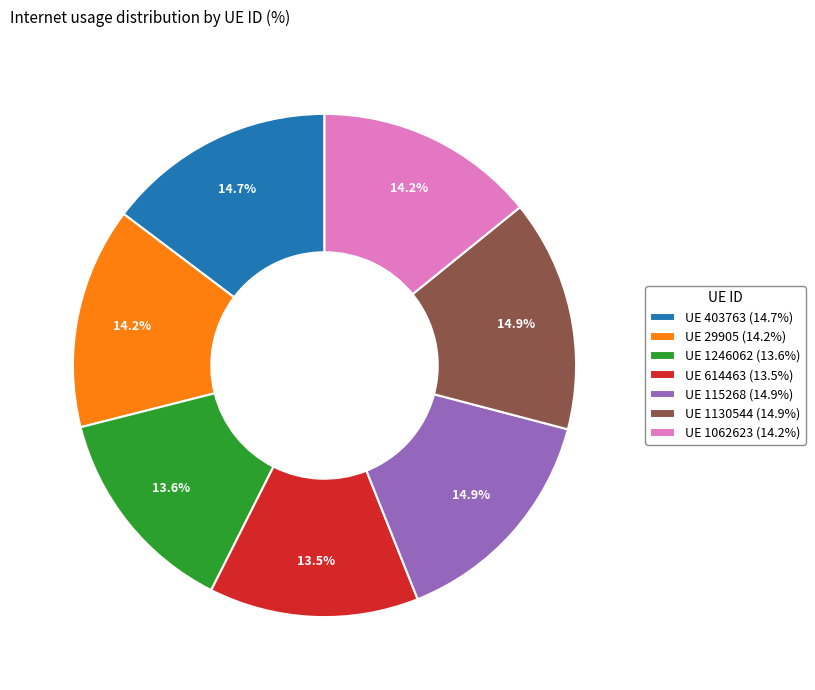

Which has a higher value, UE 403763 (14.7%) or UE 1246062 (13.6%)?

UE 403763 (14.7%)